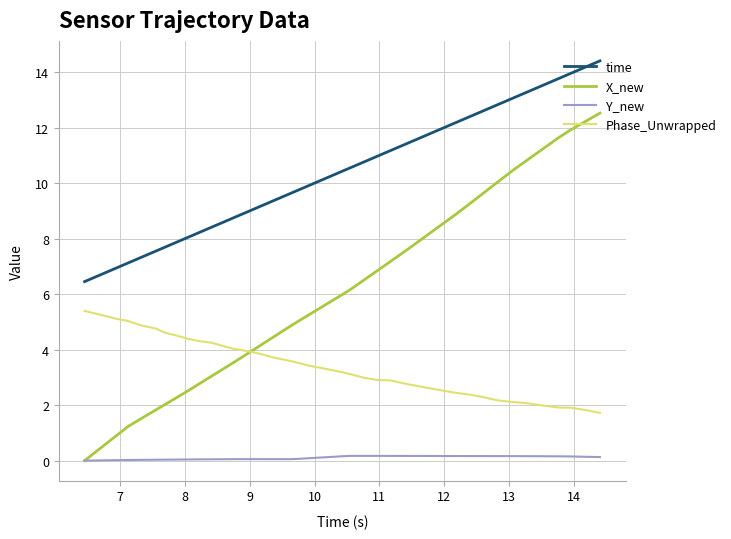

Rank the series by their maximum value, from highest to lowest.

time, X_new, Phase_Unwrapped, Y_new